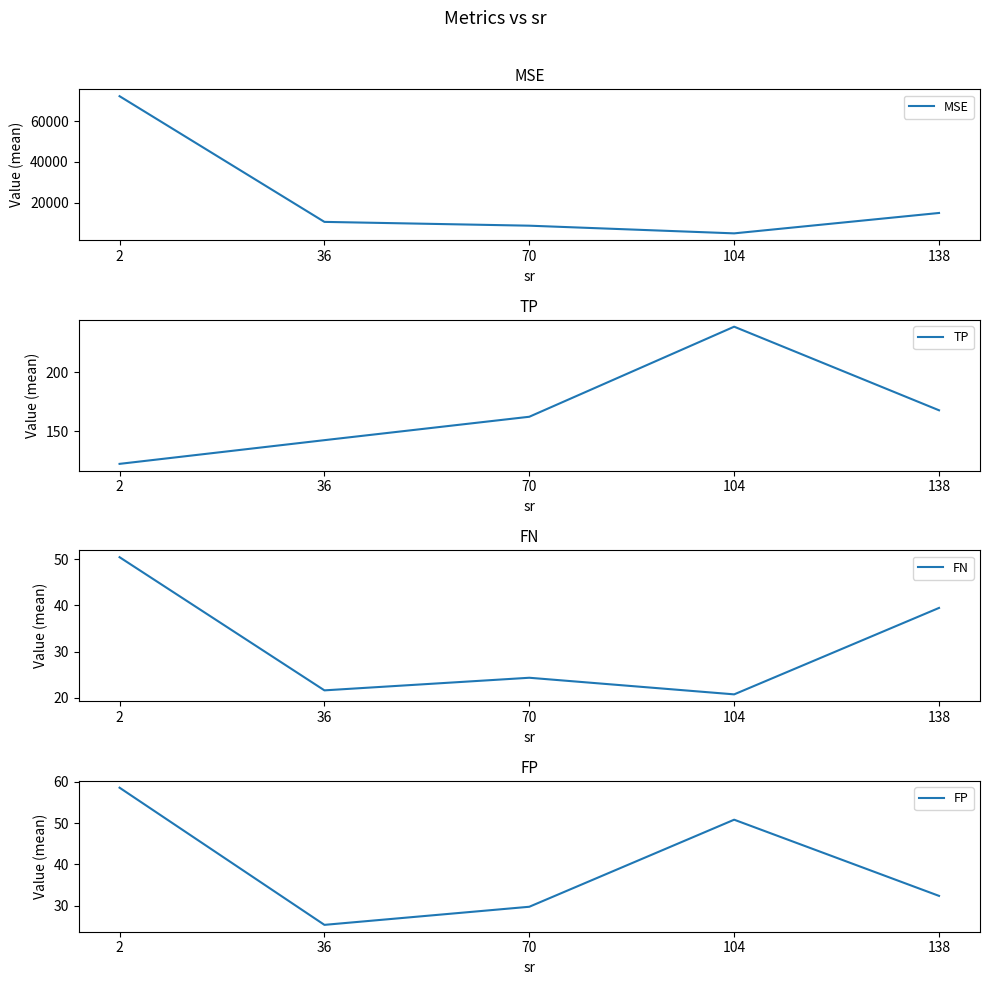

How many data points in TP are less than 162?

2